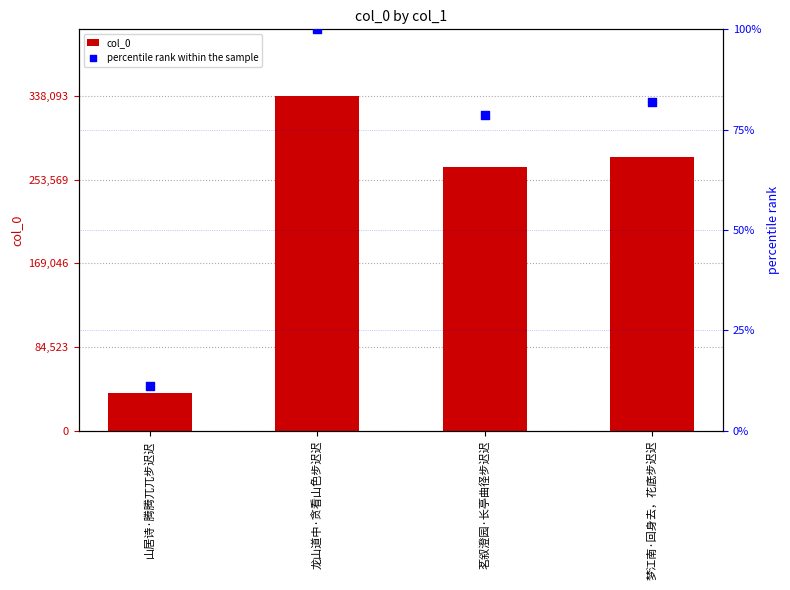

At which category is the sum across all series the highest?

龙山道中·贪看山色步迟迟